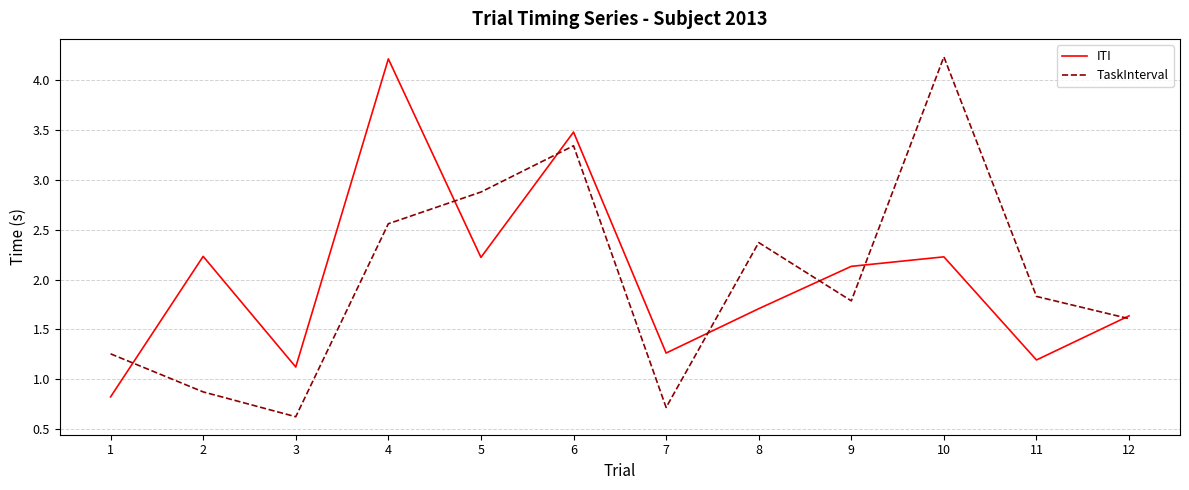

At which category does TaskInterval reach its first local peak?

6